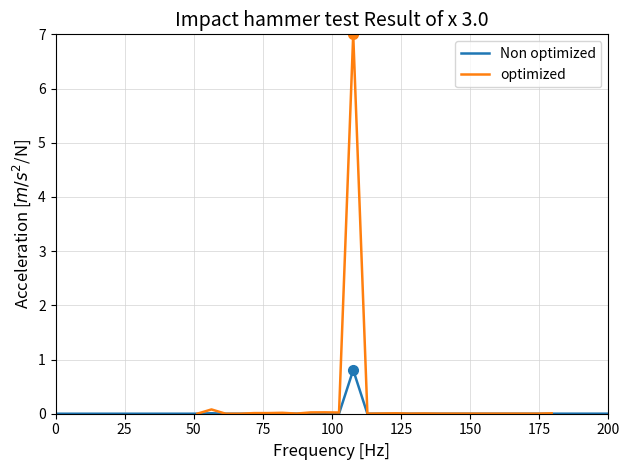

What is the maximum value for Non optimized?

0.8